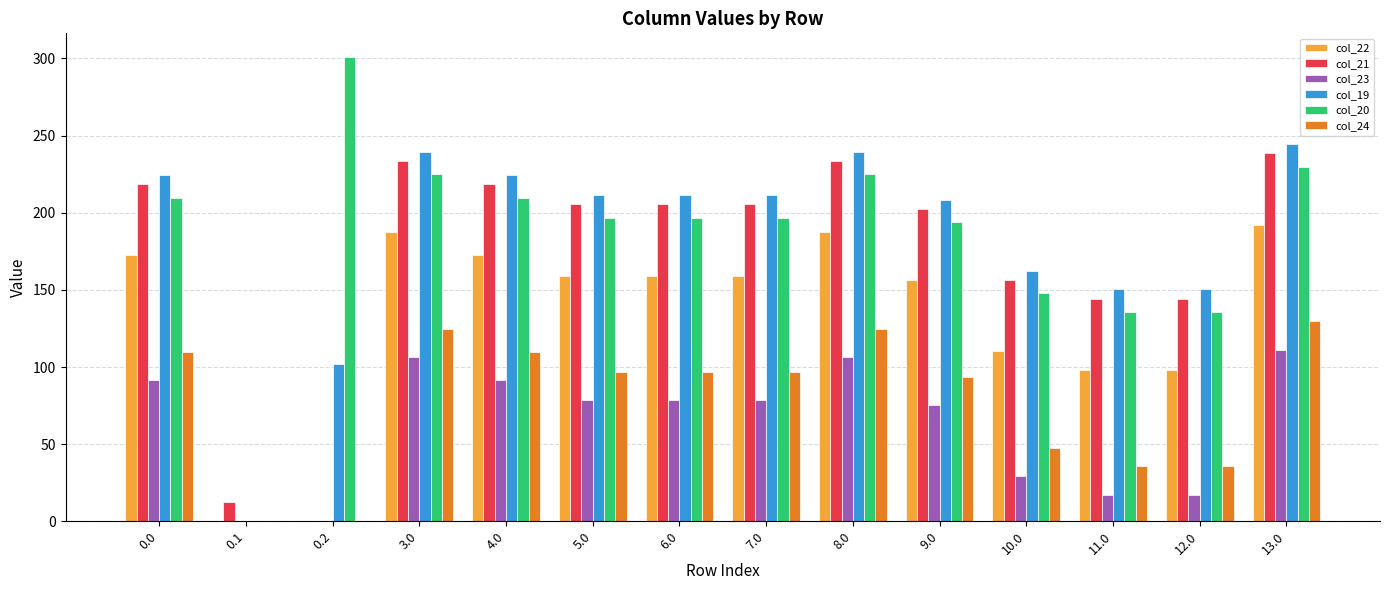

Reading left to right, what are all the values shown in this chart?

col_22: 172.3	0.0	0.0	187.3	172.3	159.3	159.3	159.3	187.3	156.3	110.3	98.3	98.3	192.3
col_21: 218.4	12.4	0.0	233.4	218.4	205.4	205.4	205.4	233.4	202.4	156.4	144.4	144.4	238.4
col_23: 91.3	0.0	0.0	106.3	91.3	78.3	78.3	78.3	106.3	75.3	29.3	17.3	17.3	111.3
col_19: 224.5	0.0	102.2	239.5	224.5	211.5	211.5	211.5	239.5	208.5	162.5	150.5	150.5	244.5
col_20: 209.9	0.0	301.2	224.9	209.9	196.9	196.9	196.9	224.9	193.9	147.9	135.9	135.9	229.9
col_24: 109.6	0.0	0.0	124.6	109.6	96.6	96.6	96.6	124.6	93.6	47.6	35.6	35.6	129.6